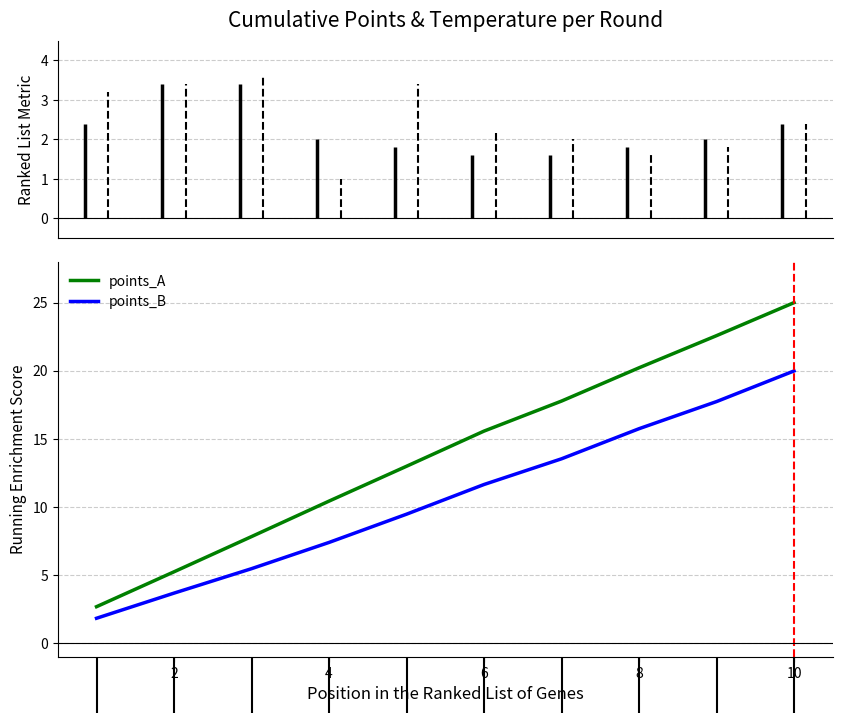

What is the maximum value for points_A?

25.0